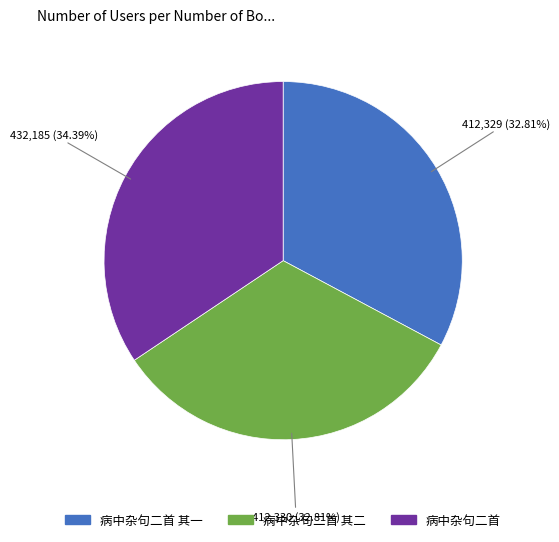

Is there any slice that represents more than half of the pie?

No